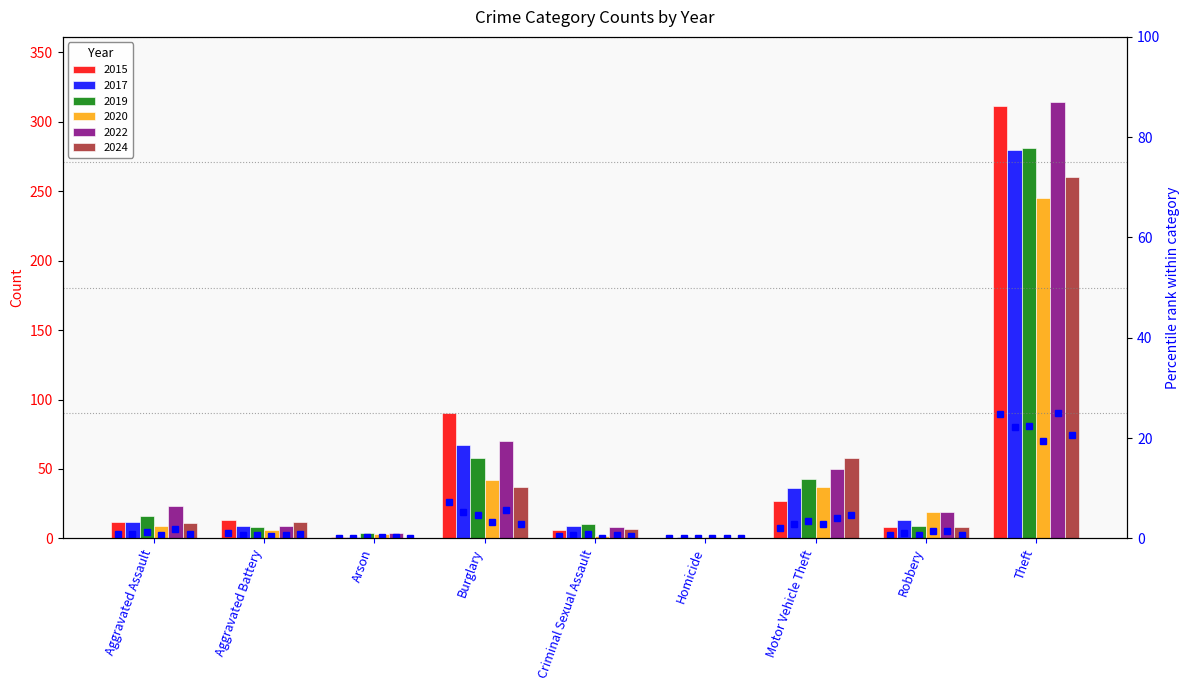

Where does the 2022 series first go above 5?

Aggravated Assault